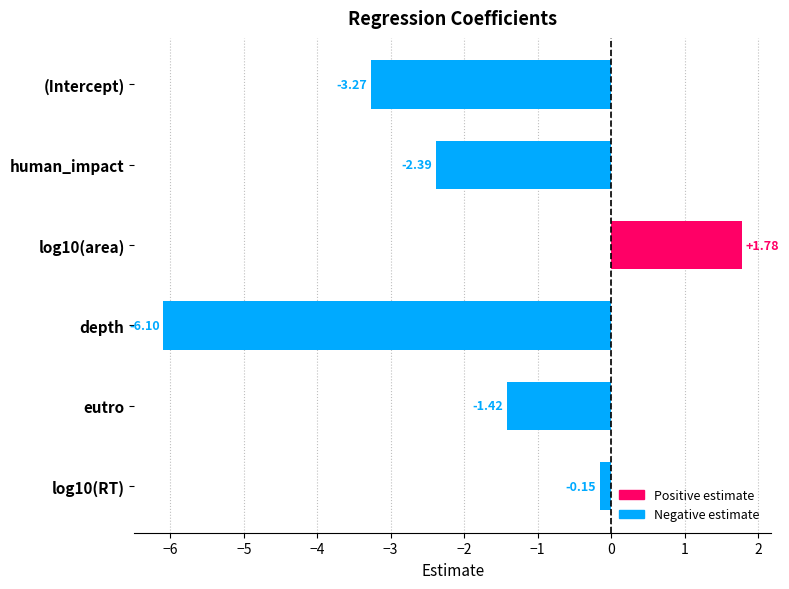

What is the value of the 2nd bar from the left?

-2.4